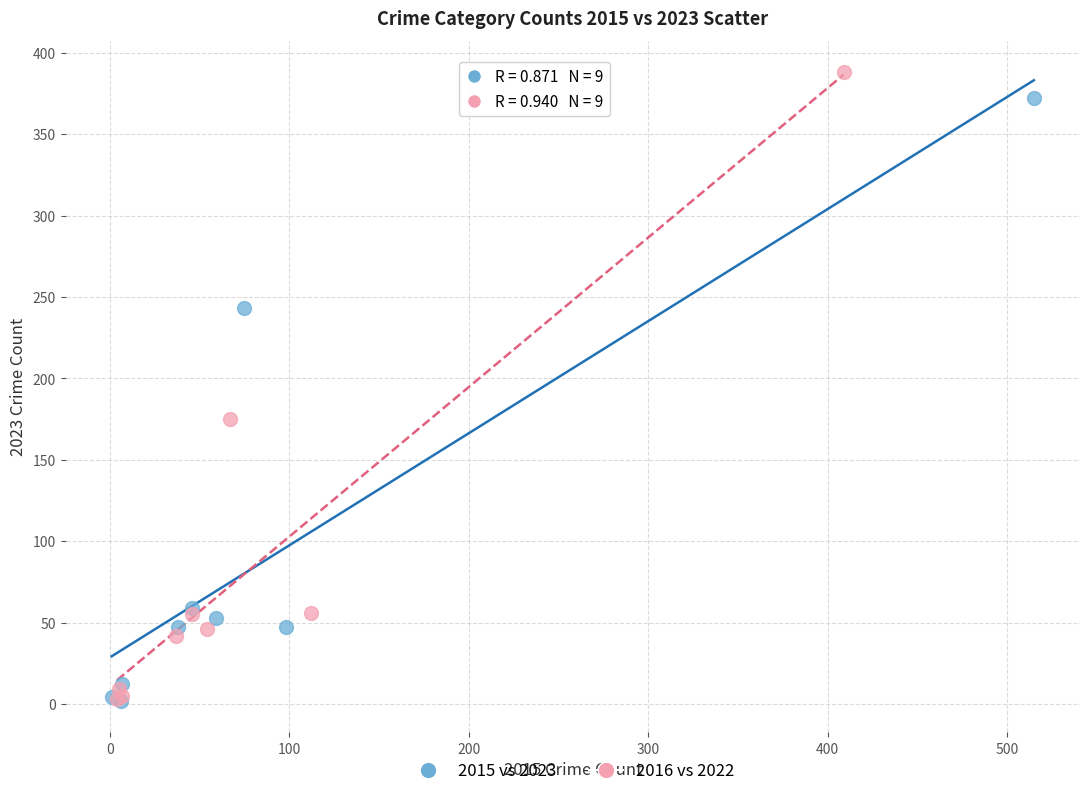

Which series reaches the maximum Y coordinate?

2016 vs 2022